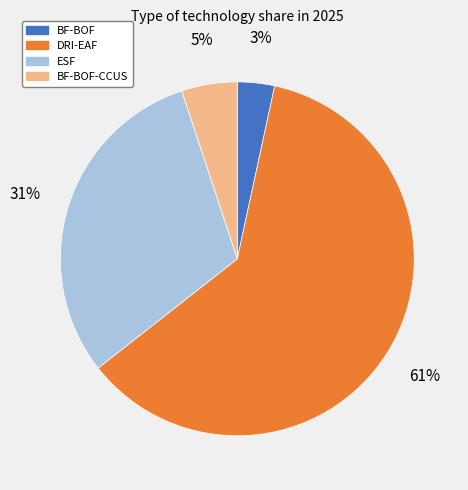

To the nearest percent, what portion does DRI-EAF represent?

61%